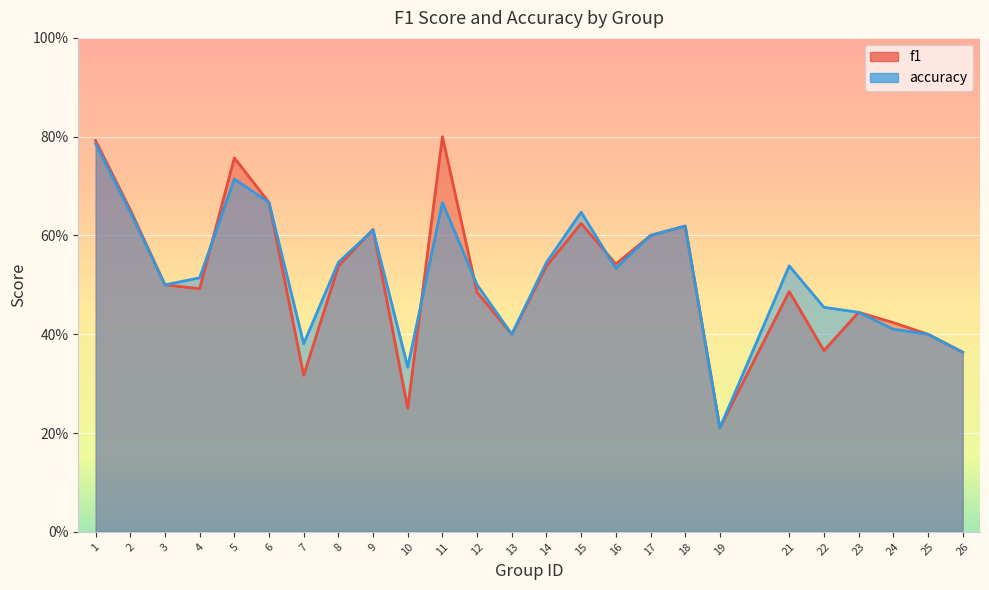

Reading left to right, list all the values displayed in this chart.

f1: 1=0.8	2=0.7	3=0.5	4=0.5	5=0.8	6=0.7	7=0.3	8=0.5	9=0.6	10=0.2	11=0.8	12=0.5	13=0.4	14=0.5	15=0.6	16=0.5	17=0.6	18=0.6	19=0.2	21=0.5	22=0.4	23=0.4	24=0.4	25=0.4	26=0.4
accuracy: 1=0.8	2=0.6	3=0.5	4=0.5	5=0.7	6=0.7	7=0.4	8=0.5	9=0.6	10=0.3	11=0.7	12=0.5	13=0.4	14=0.5	15=0.6	16=0.5	17=0.6	18=0.6	19=0.2	21=0.5	22=0.5	23=0.4	24=0.4	25=0.4	26=0.4